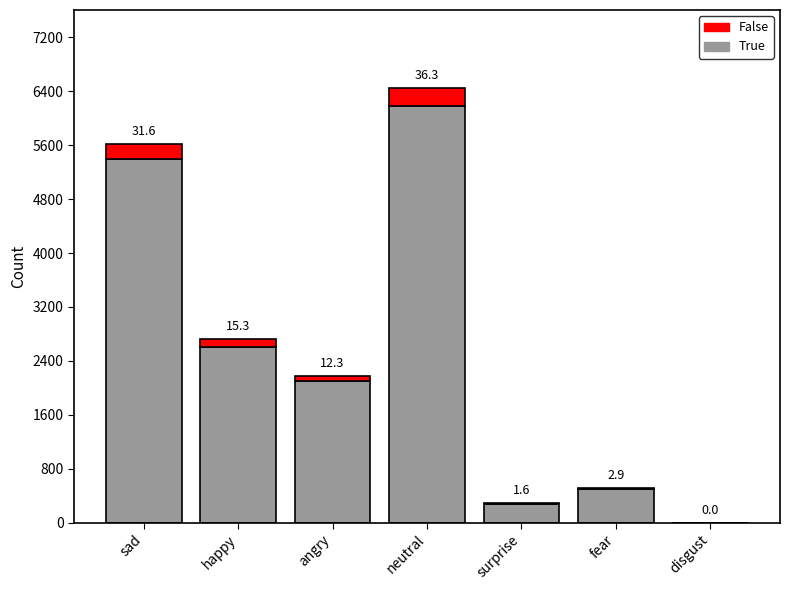

What are all the series names shown in the legend?

False, True